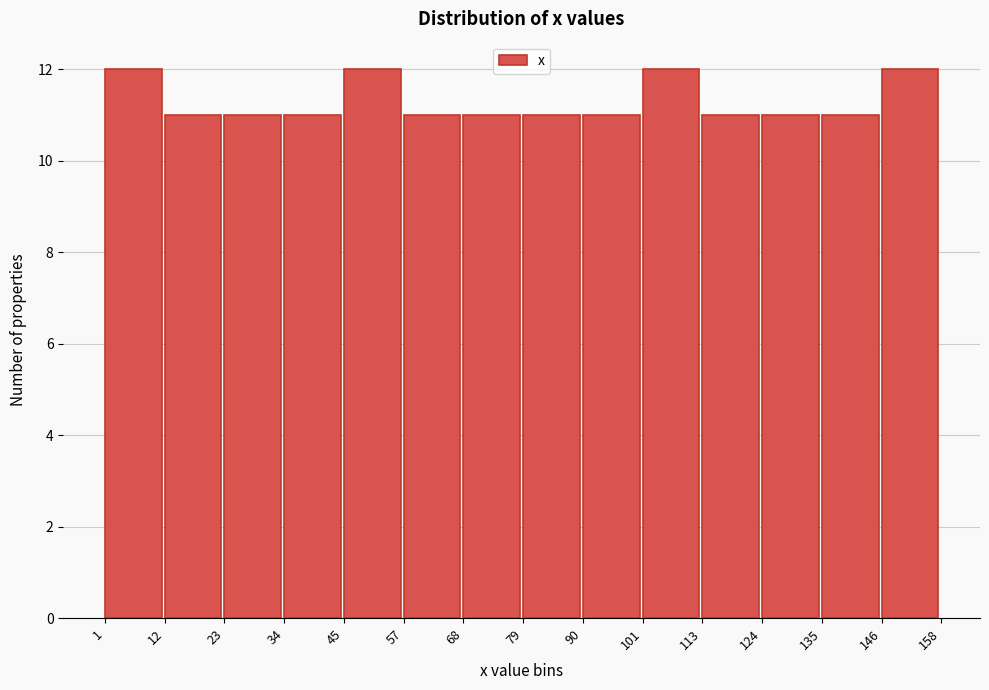

Reading left to right, transcribe this chart: for each bar, give the range it covers on the x-axis and its height. The values are not printed on the chart, so give them approximately, as read against the axis.

1 to 12: 12
12 to 23: 11
23 to 34: 11
34 to 45: 11
45 to 57: 12
57 to 68: 11
68 to 79: 11
79 to 90: 11
90 to 101: 11
101 to 113: 12
113 to 124: 11
124 to 135: 11
135 to 146: 11
146 to 158: 12